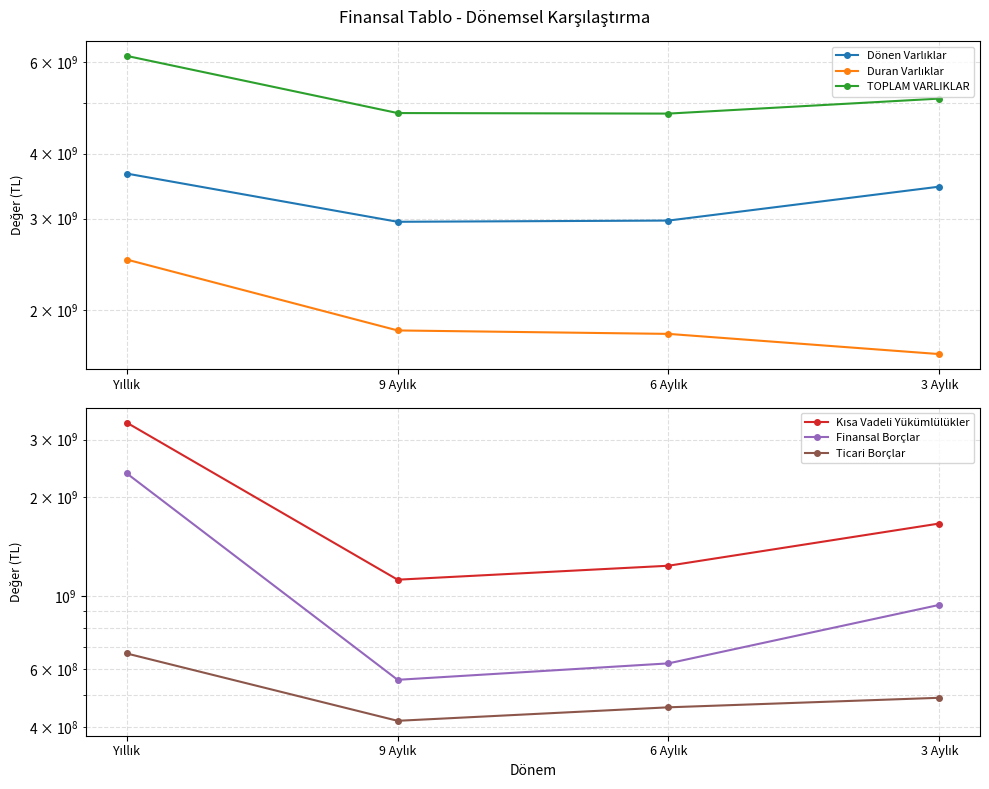

Where does the Duran Varlıklar series first go above 1829064669?

Yıllık